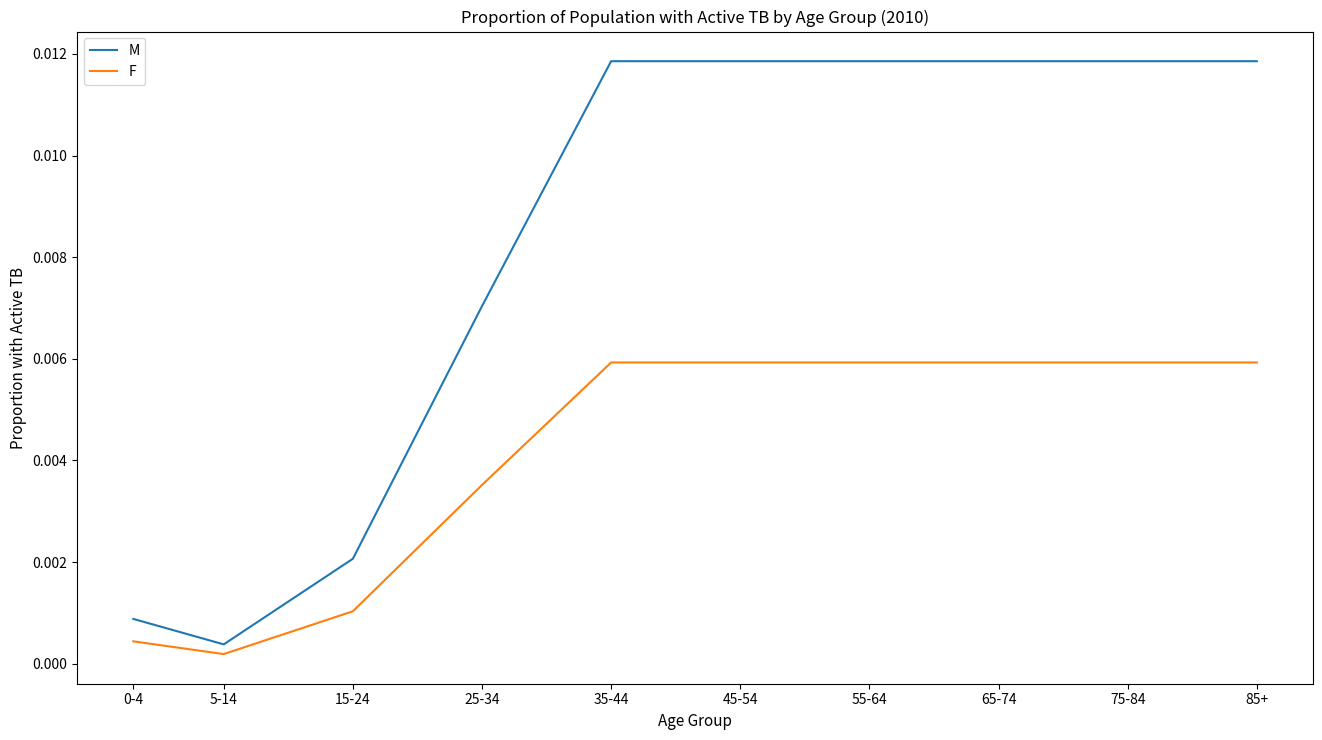

Which series has the largest total across all categories?

M